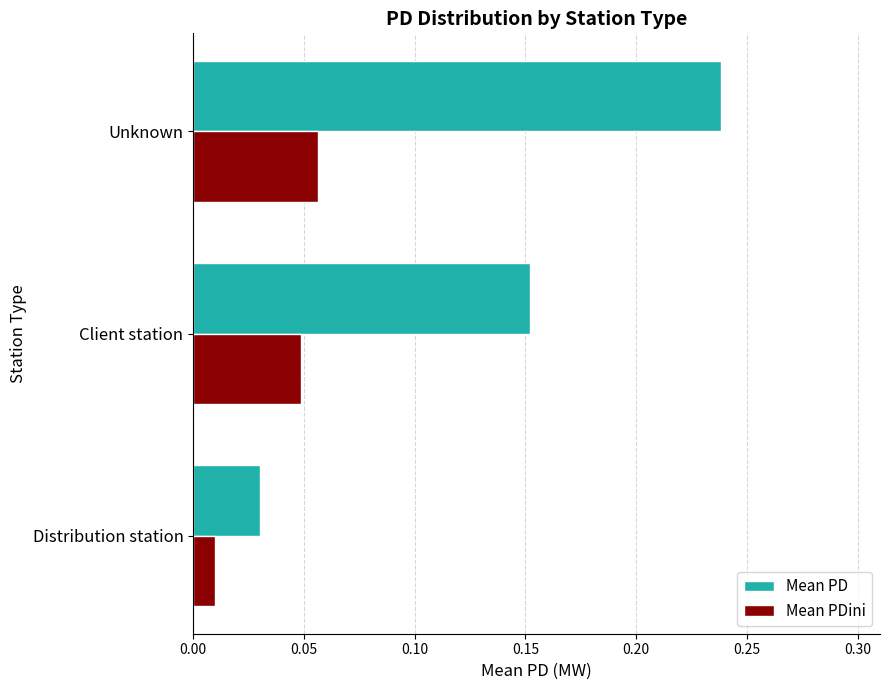

Which series has the largest range (max minus min)?

Mean PD